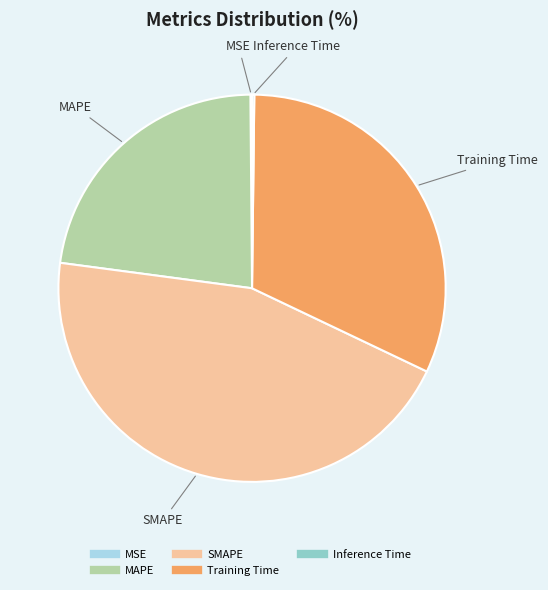

Do MAPE and Training Time together represent more than half of the pie?

Yes